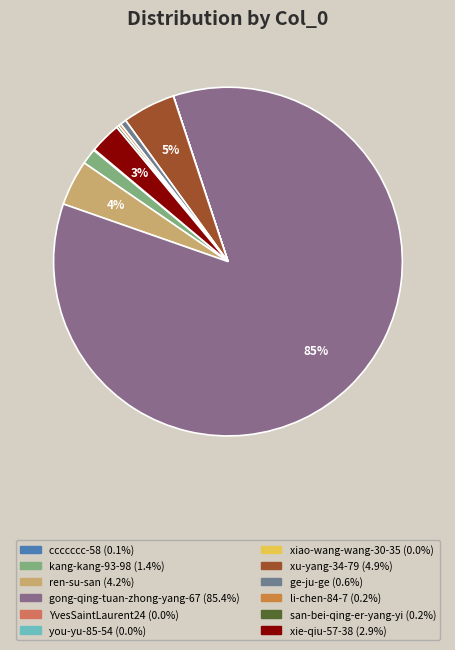

What is the change in value from ccccccc-58 to san-bei-qing-er-yang-yi?

+575